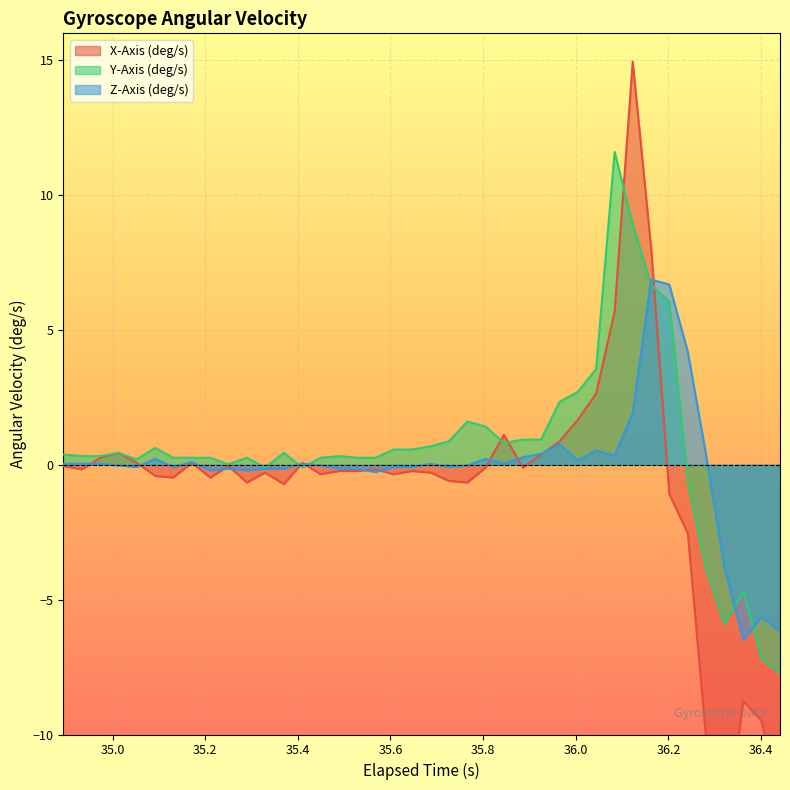

At how many categories does at least one series exceed -8?

40